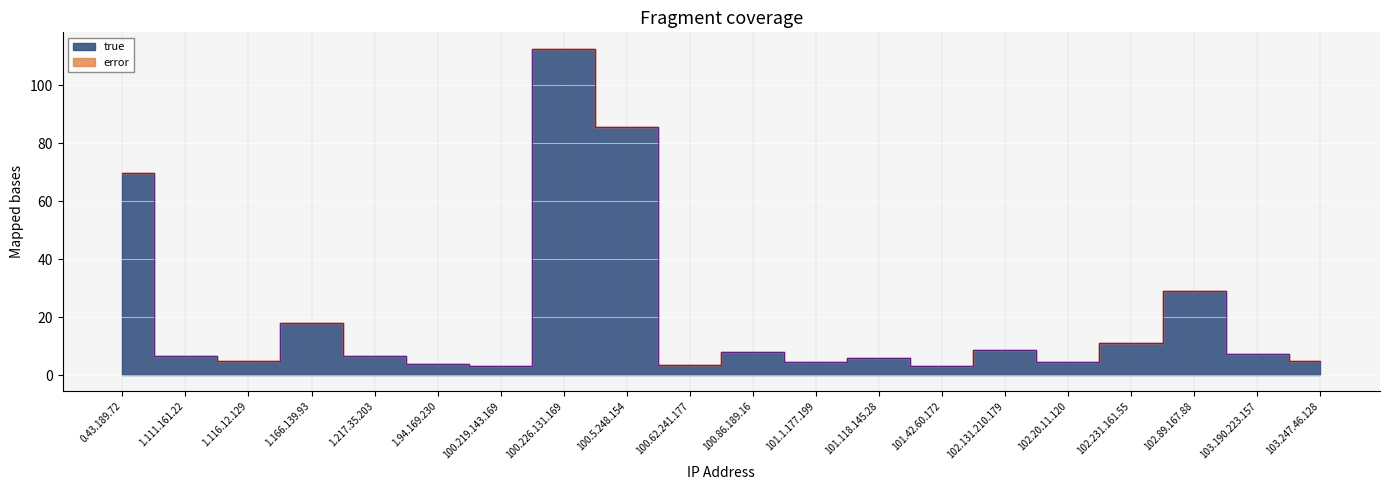

How many data points does each series have?

20